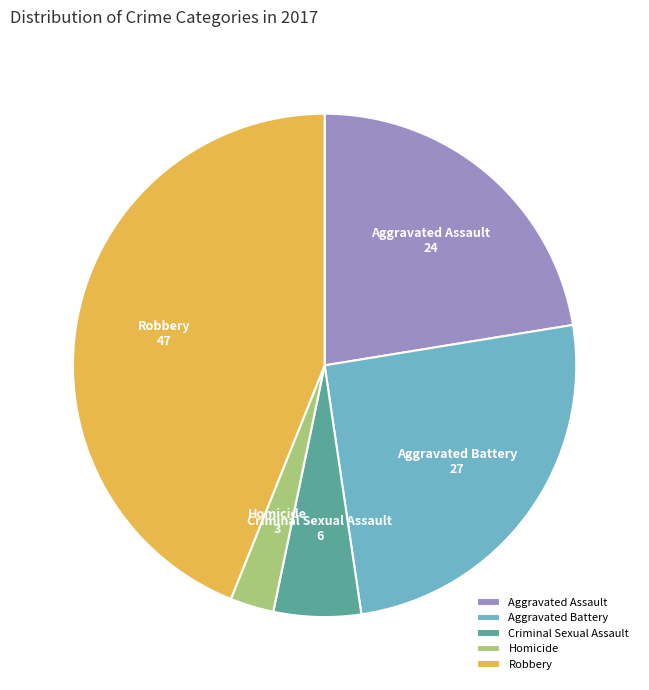

Between Aggravated Assault and Criminal Sexual Assault, which is larger?

Aggravated Assault